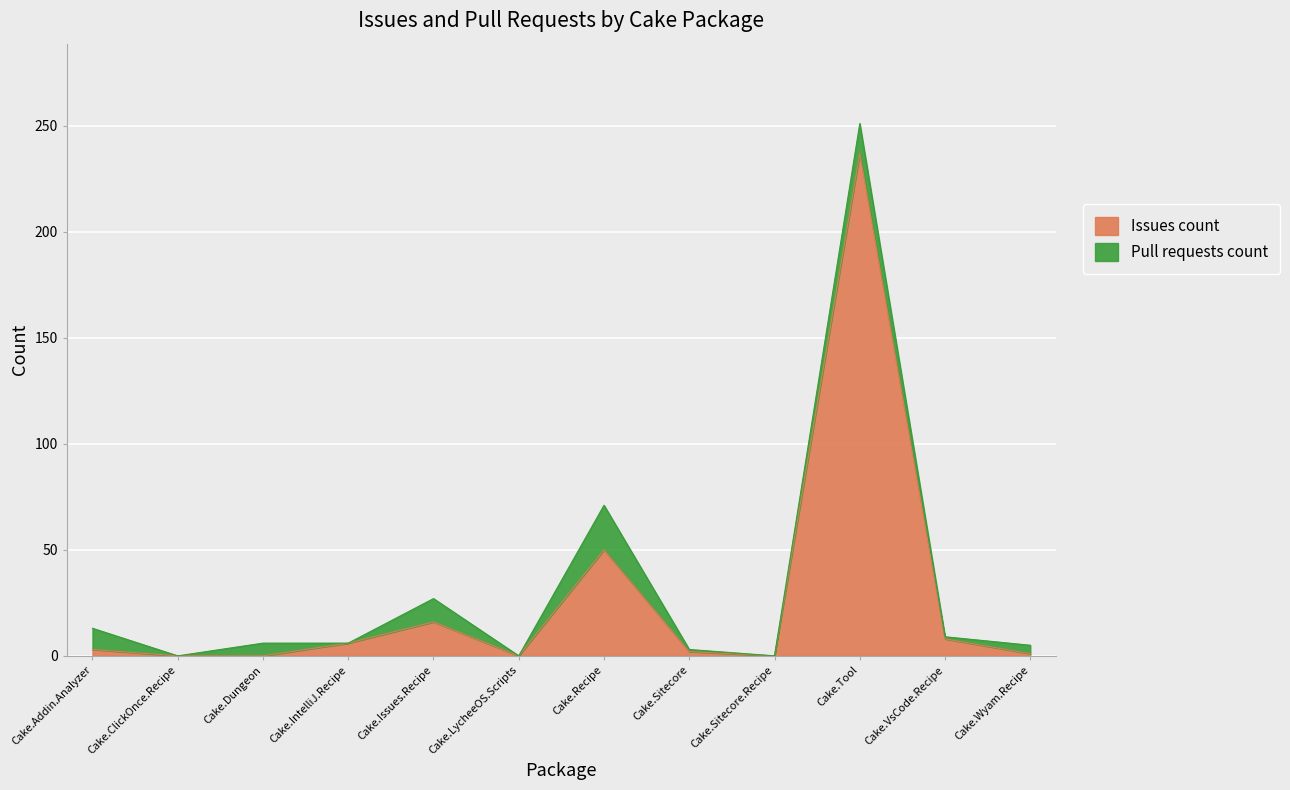

What is the highest value of the Issues count series?

237